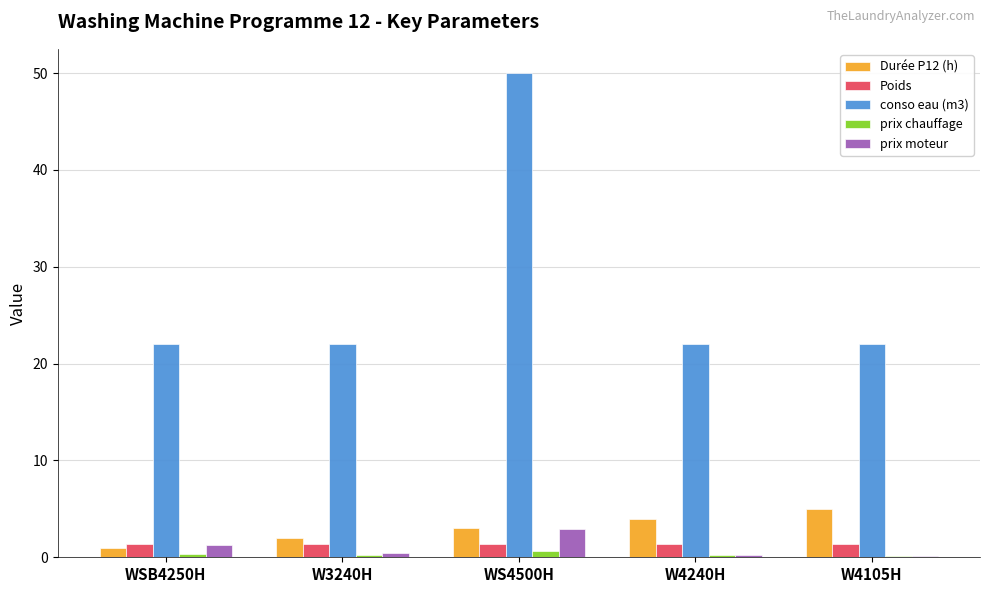

What is the total value across all series at W4240H?

27.8